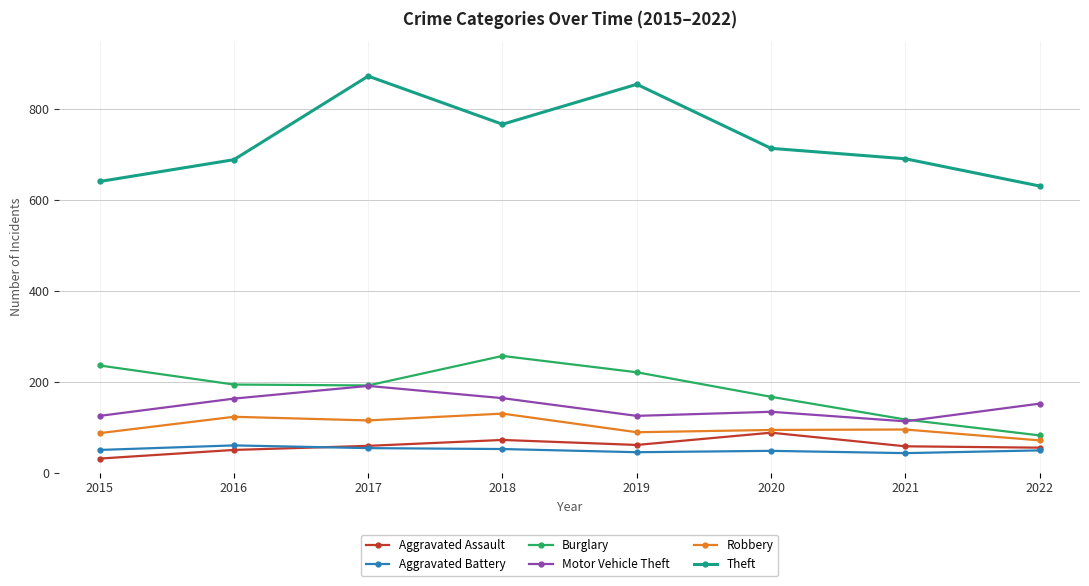

What is the difference between the Aggravated Battery values at 2017 and 2018?

2